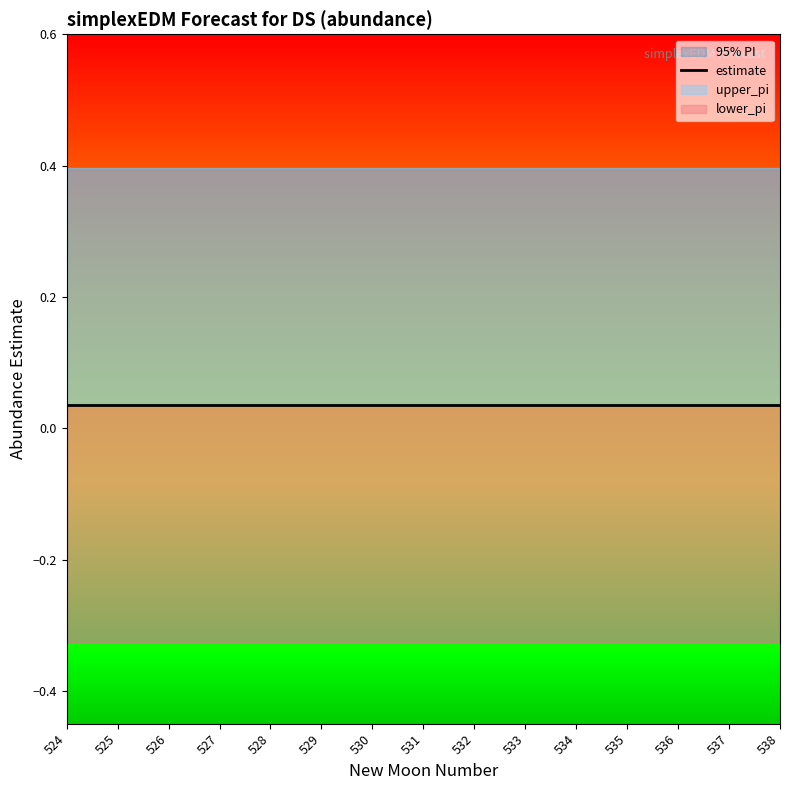

True or false: estimate and upper_pi cross at least once.

False